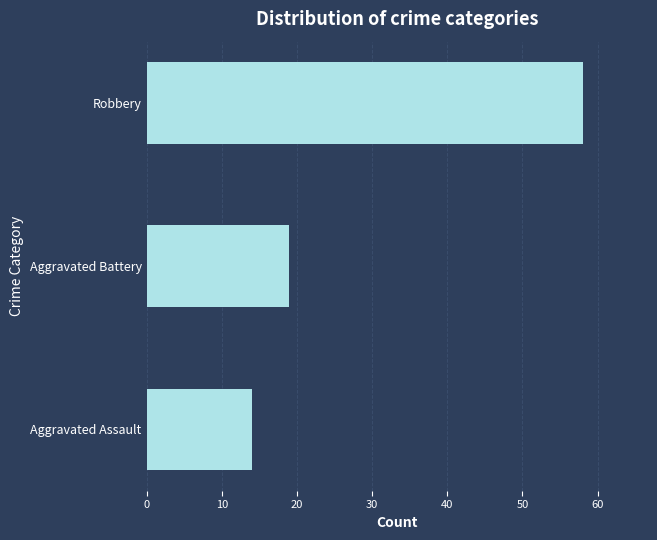

What value does the data have at Aggravated Assault?

14